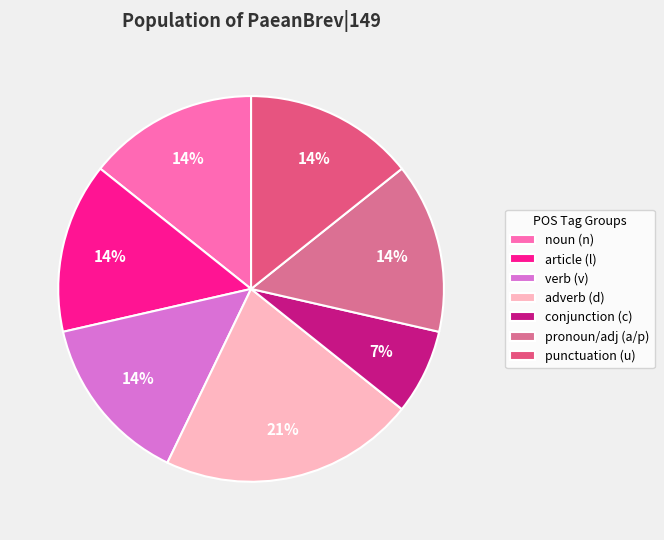

How many segments does this pie chart have?

7